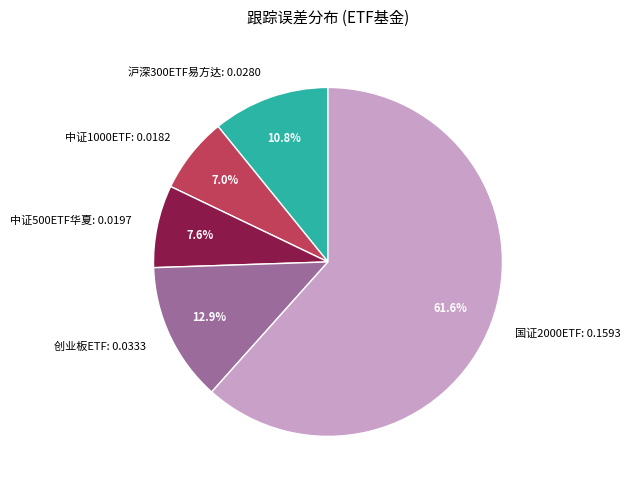

Which slice represents more than half of the pie?

国证2000ETF: 0.1593